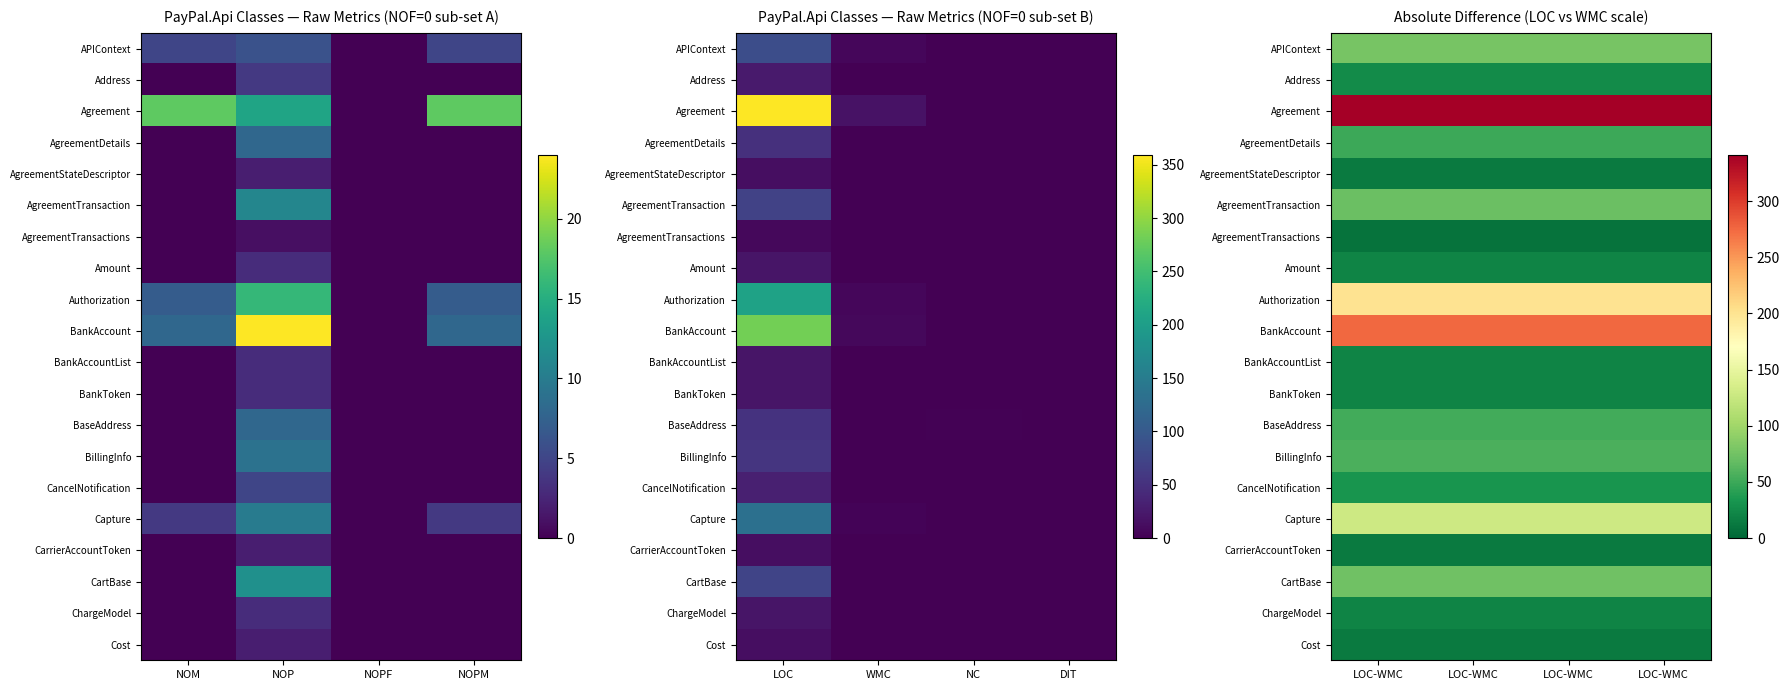

Which series has the largest total across all categories?

Agreement